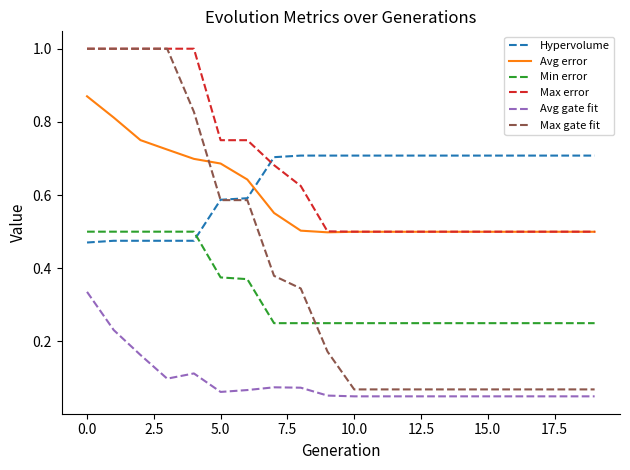

True or false: Max error and Min error intersect in this chart.

False